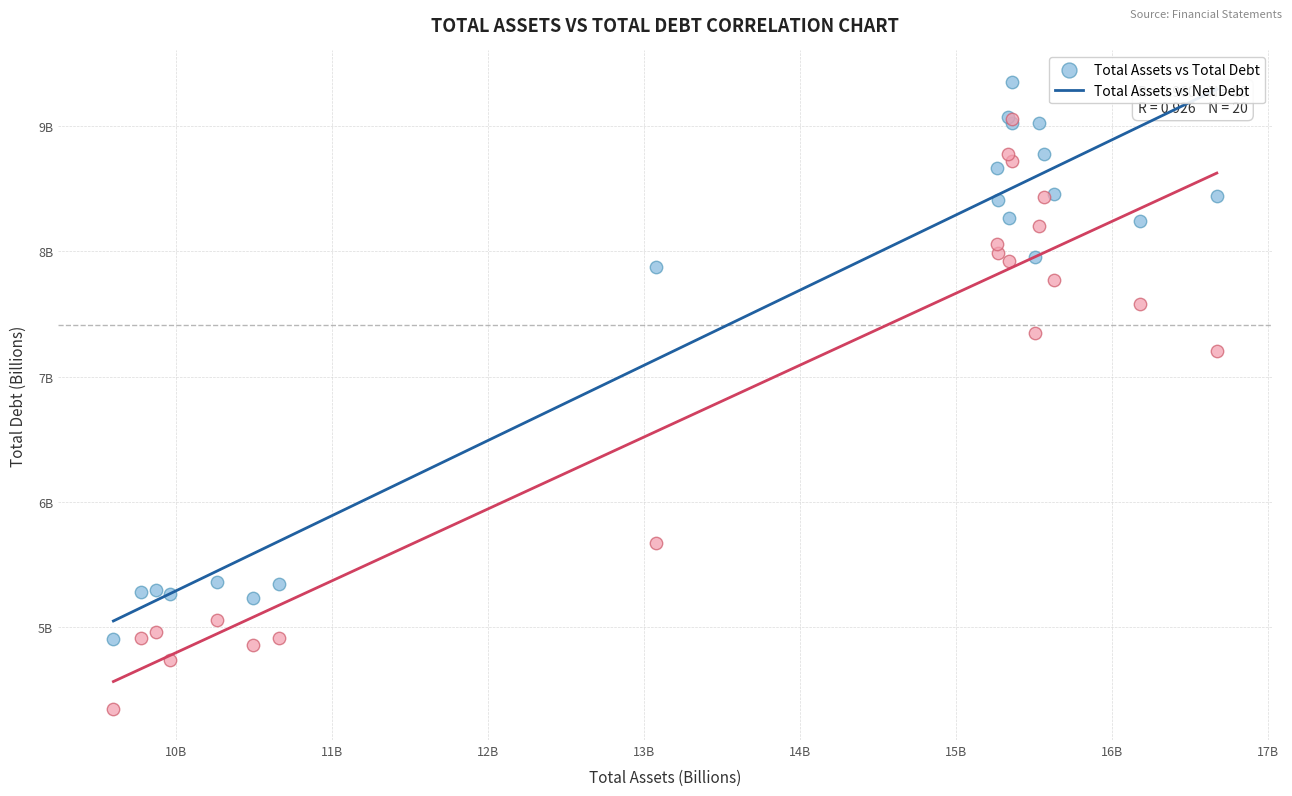

Which series has the widest spread of Y values?

Total Assets vs Net Debt